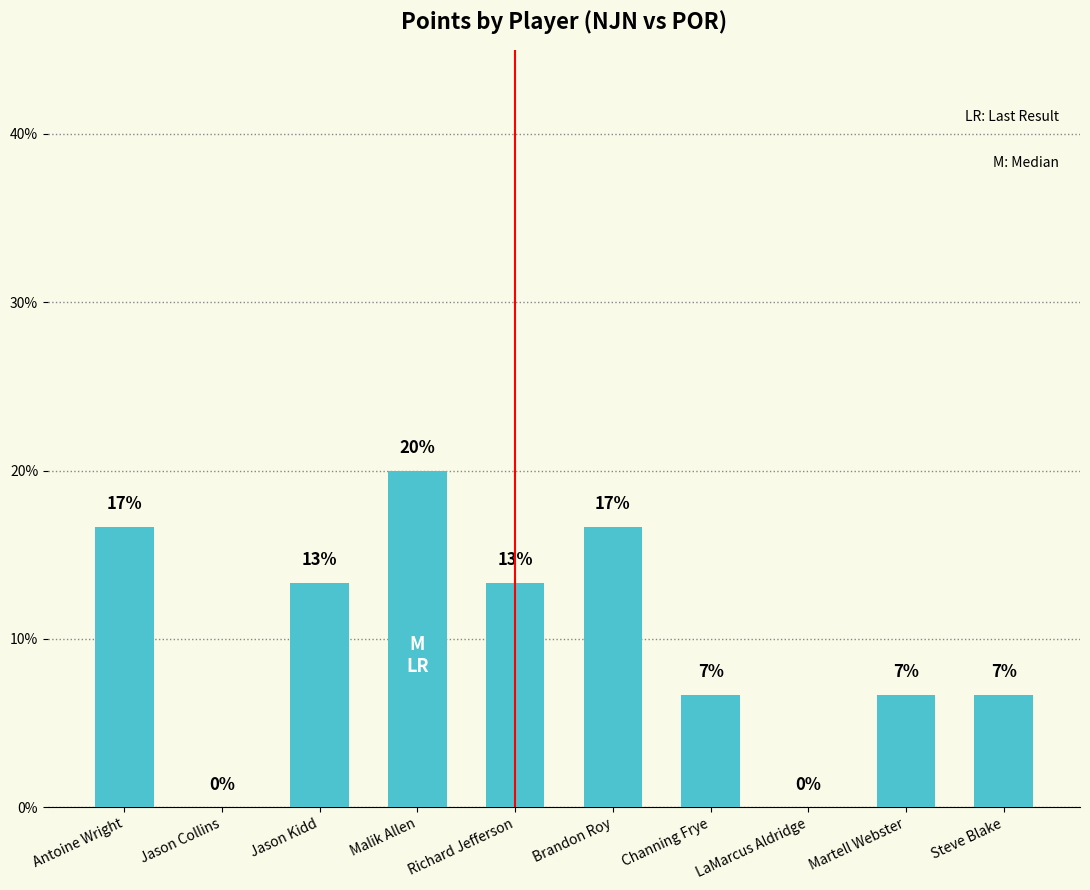

How many values are above zero?

8